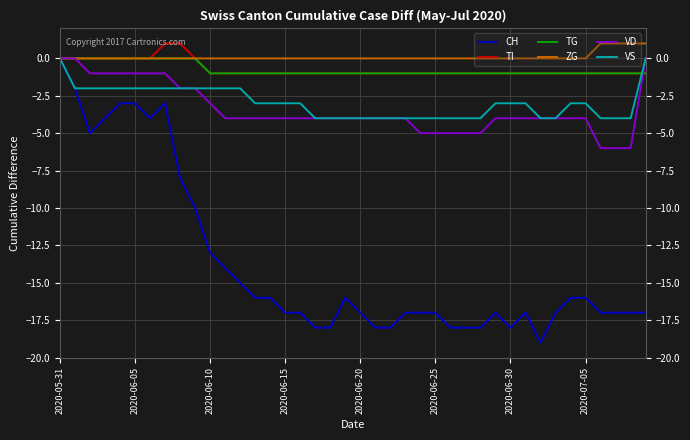

What is the minimum value for VS?

-4